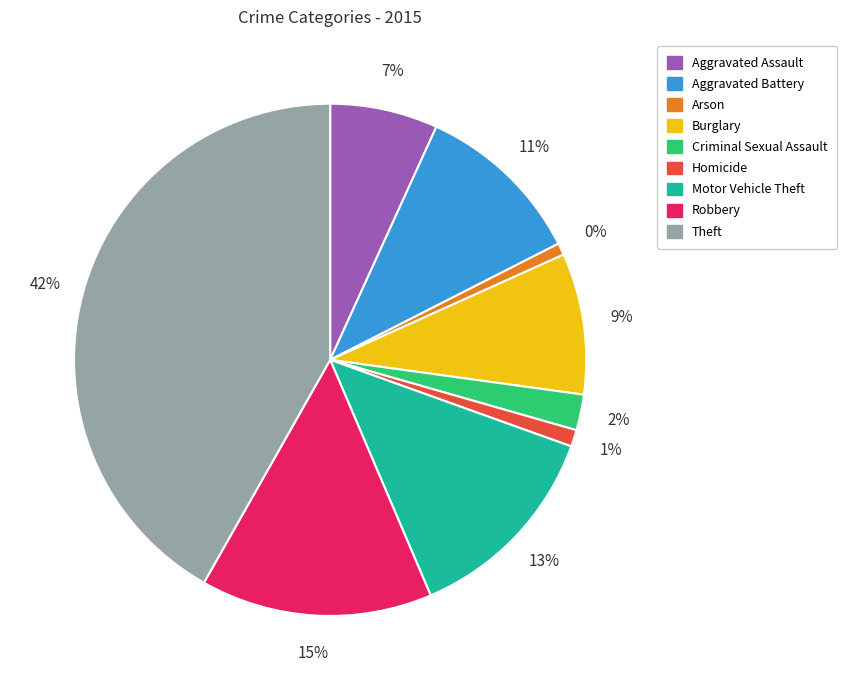

Count the number of slices in the pie.

9